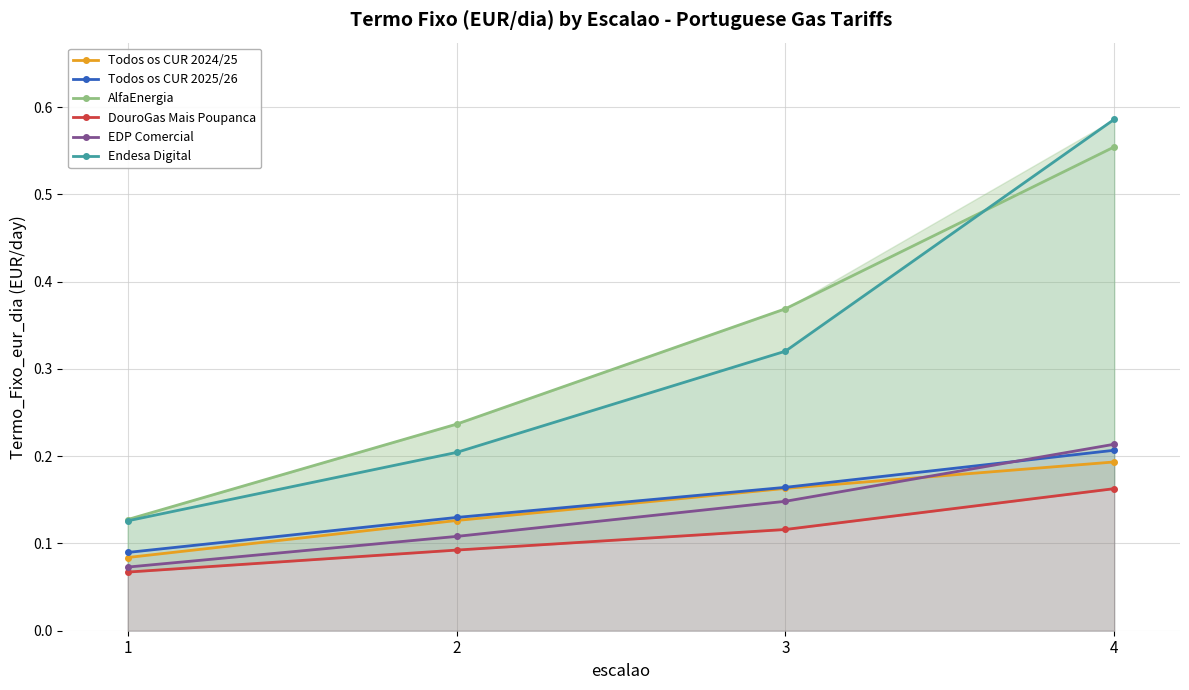

At which category does the chart reach its peak across all series?

4